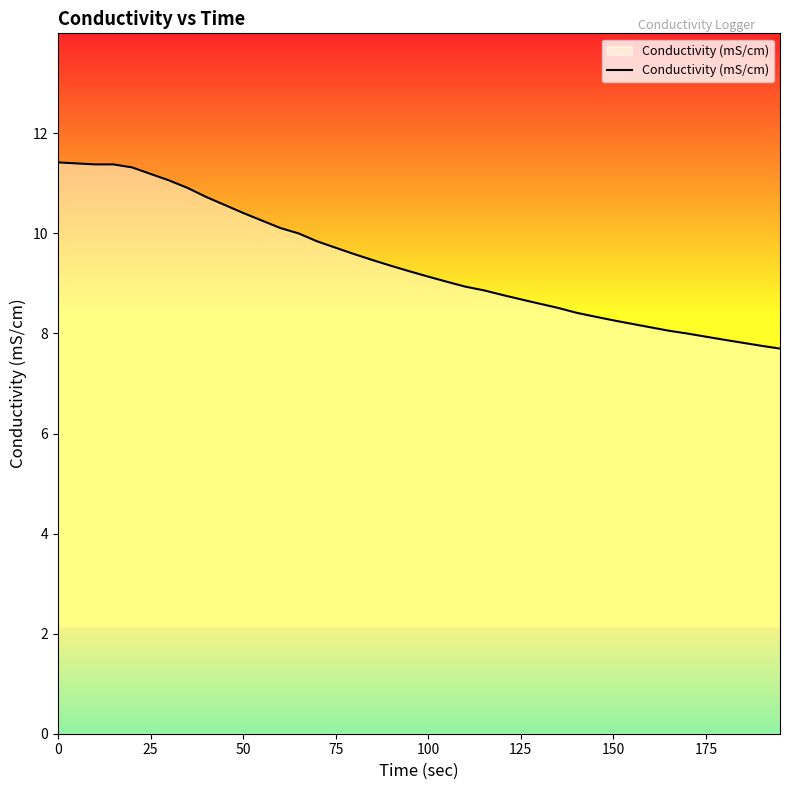

What is the difference between the maximum and minimum values?

3.7